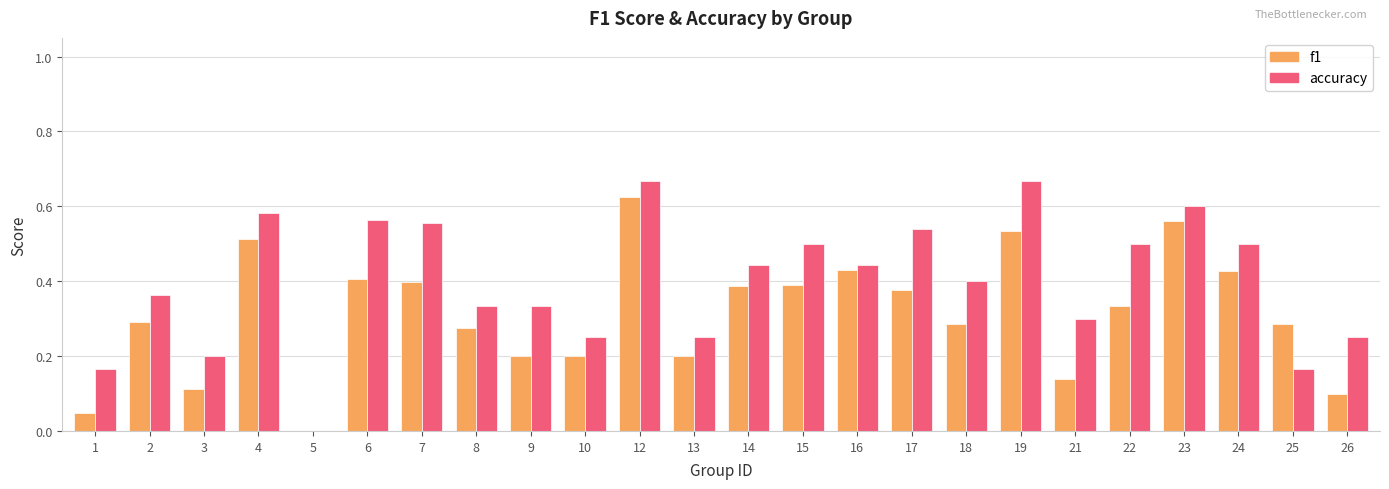

How many data points in accuracy are above 0?

23